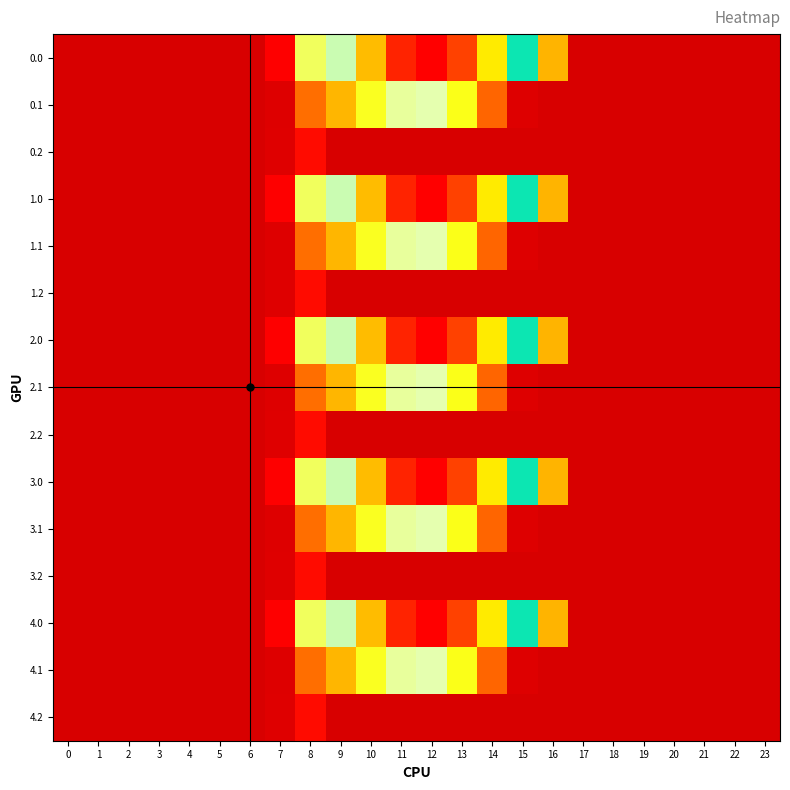

Between 6 and 20, which is larger?

6